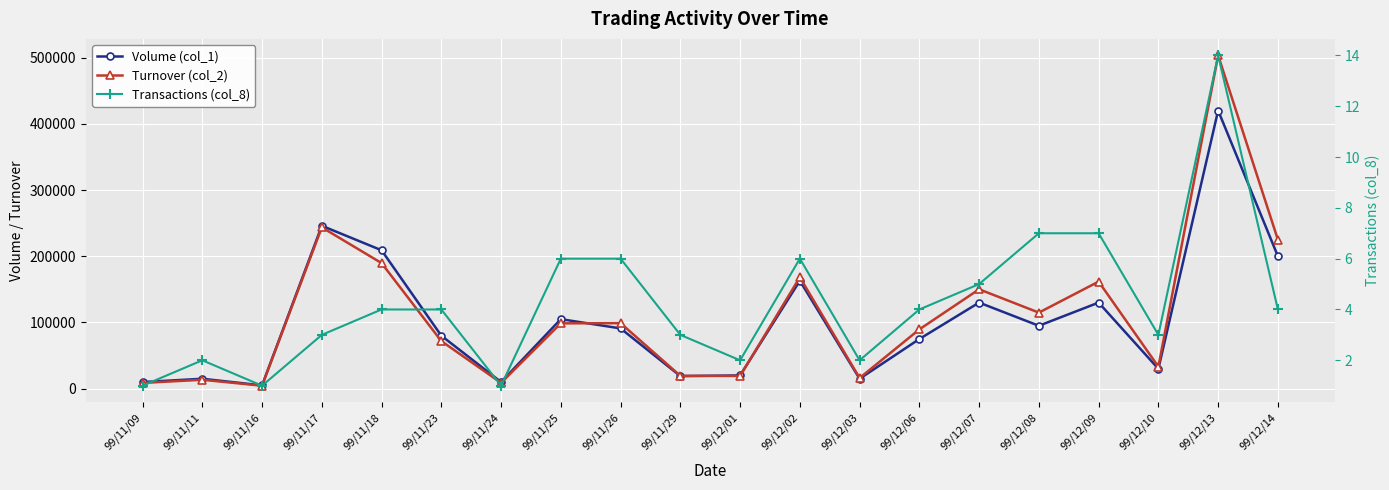

What is the value of the Turnover (col_2) point at the 15th from the left?

150100